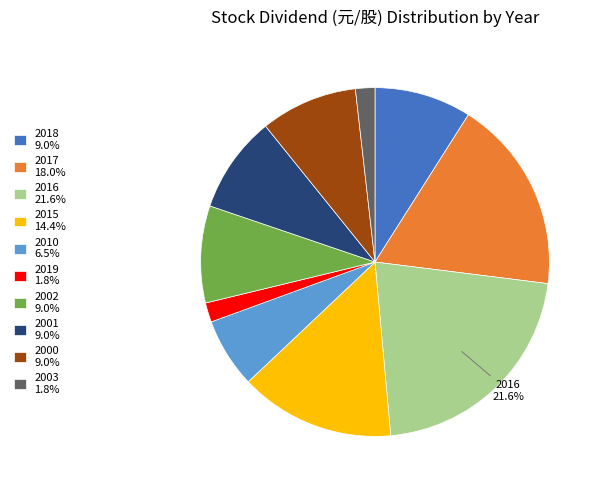

What is the largest slice in the pie chart?

2016